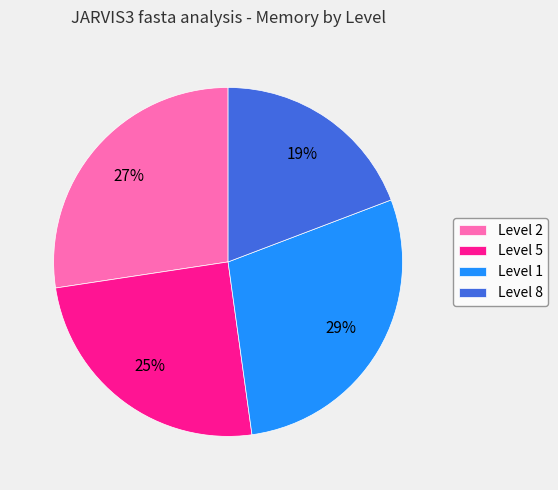

Does Level 8 account for over 50% of the chart?

No